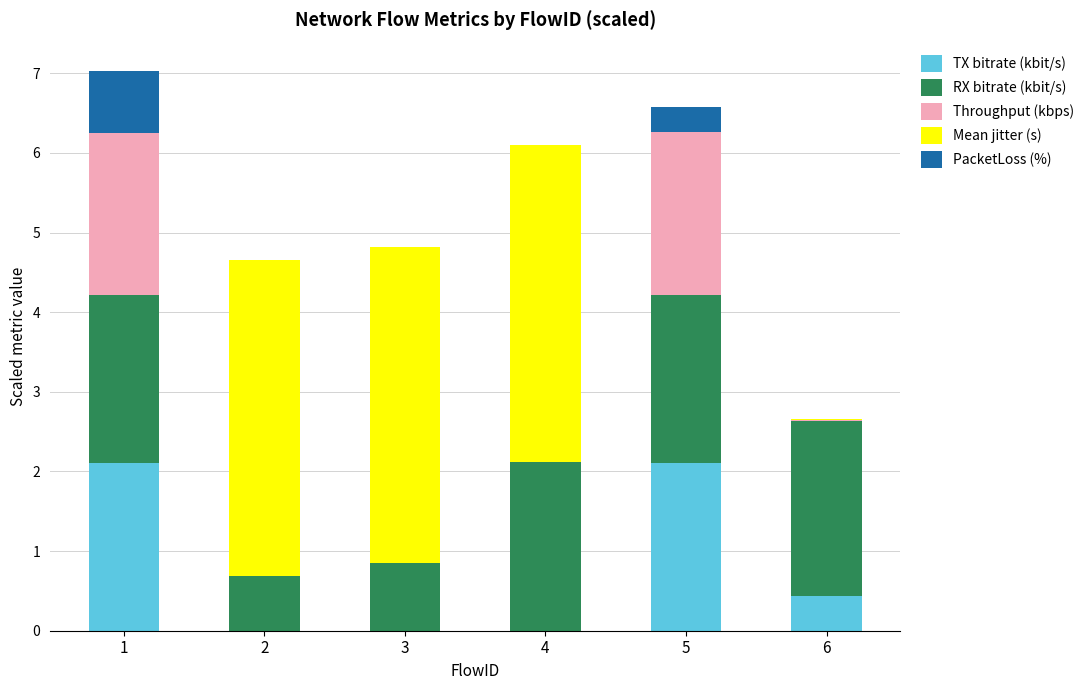

At which category is the sum across all series the highest?

1